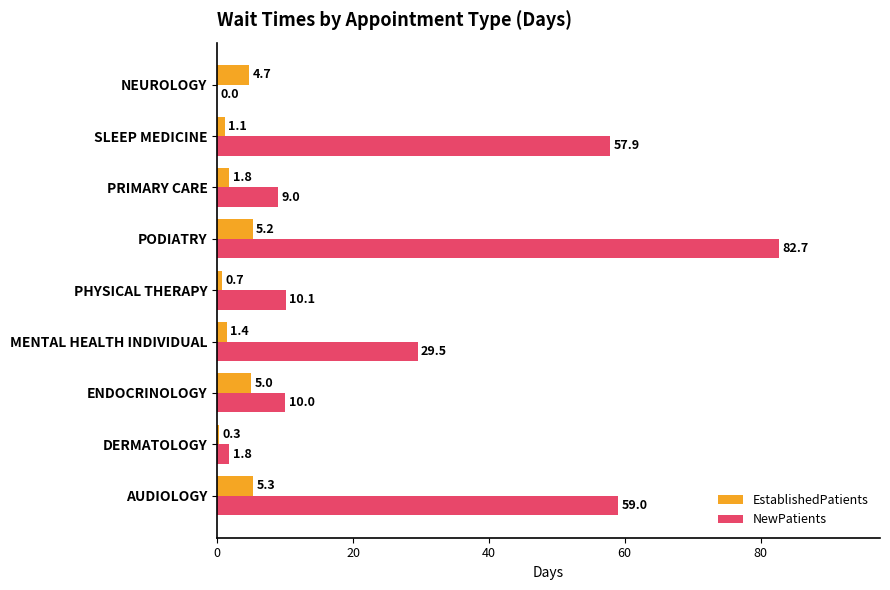

How many distinct data groups are displayed?

2